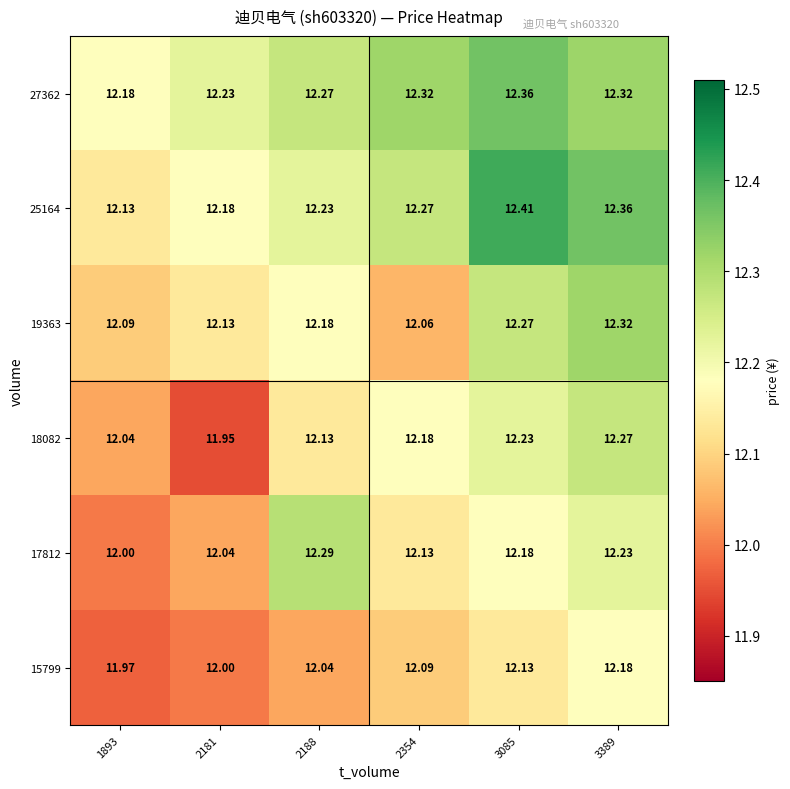

How many categories are shown in the chart?

6